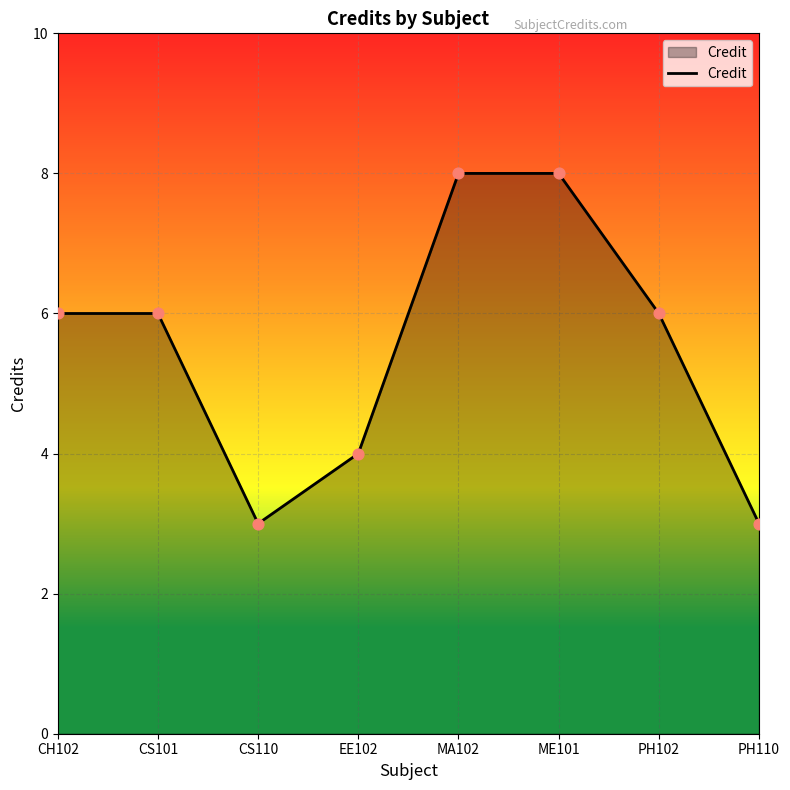

What is the change in value from CH102 to EE102?

-2